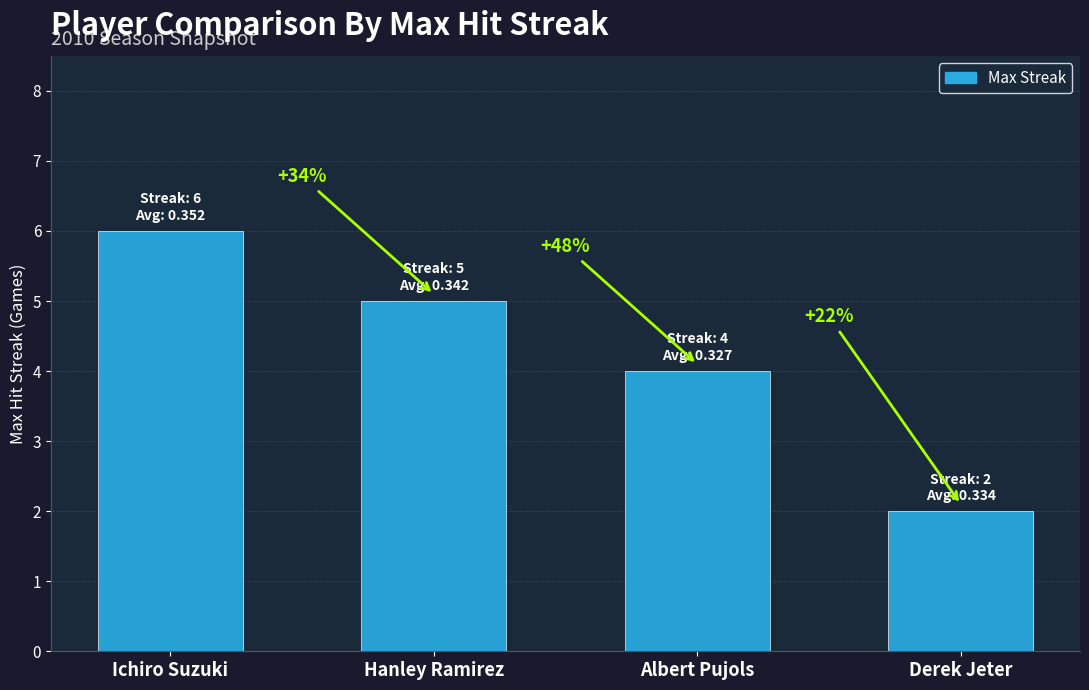

Read the value at Derek Jeter.

2